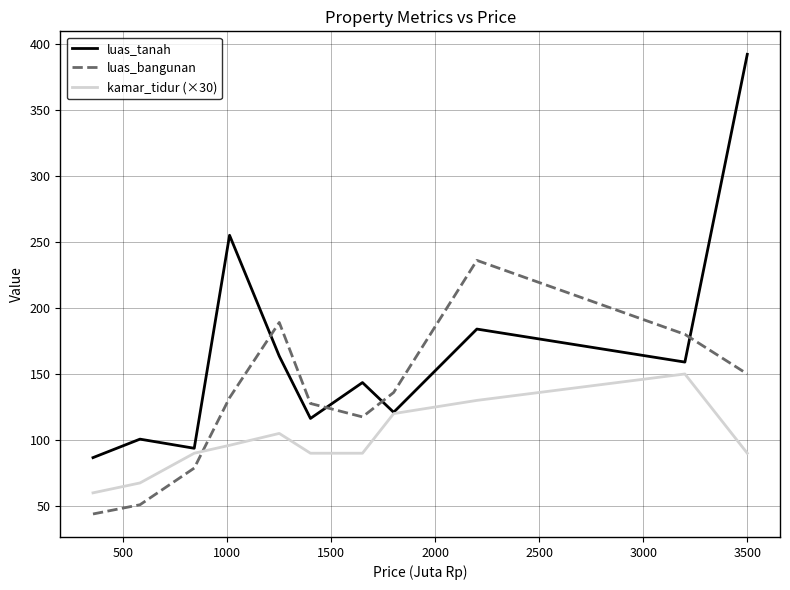

List the series in order of their overall mean, highest first.

luas_tanah, luas_bangunan, kamar_tidur (×30)